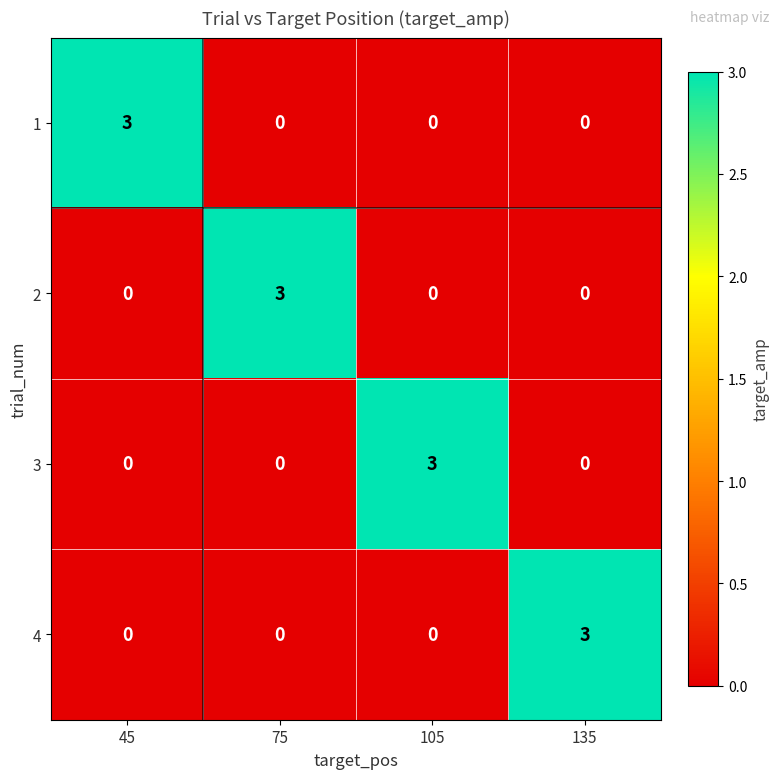

What is the total value across all series at 135?

3